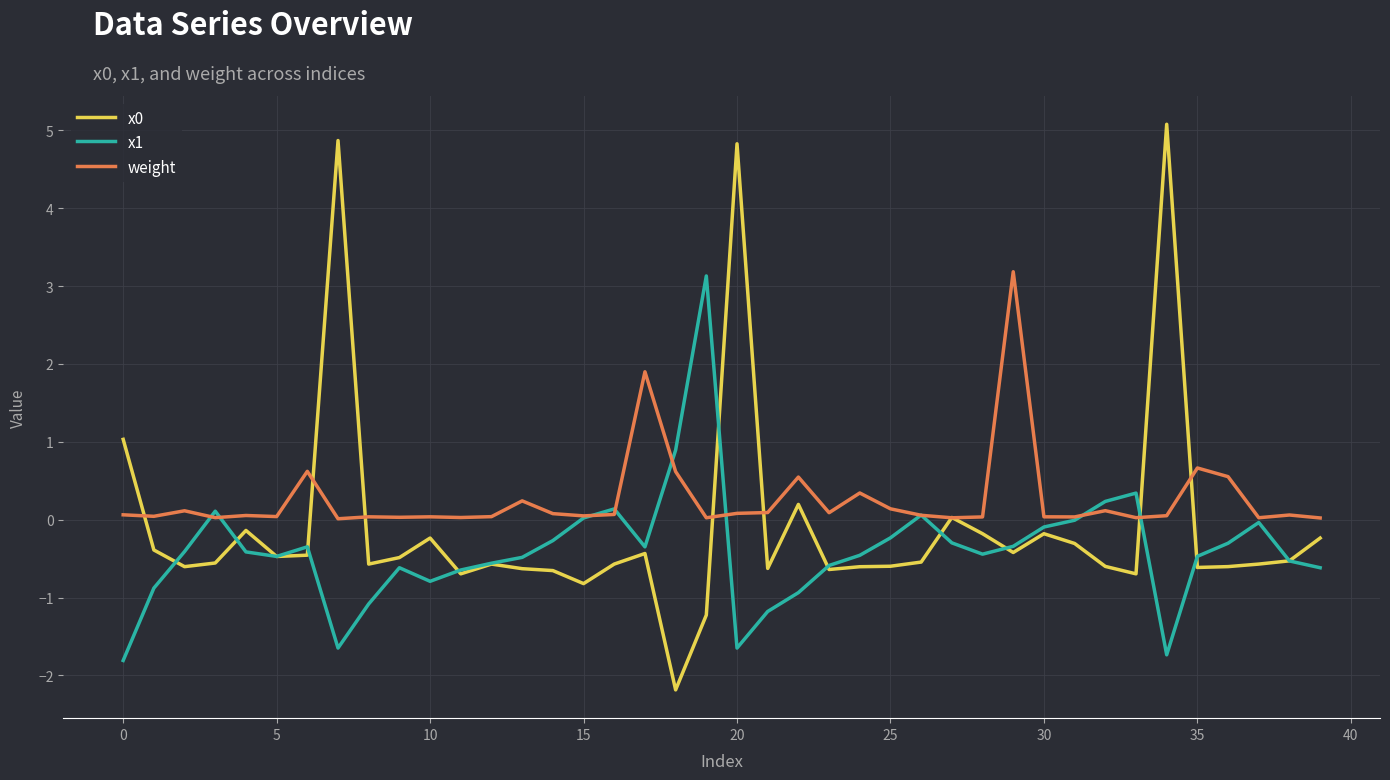

Which series has the largest total across all categories?

weight